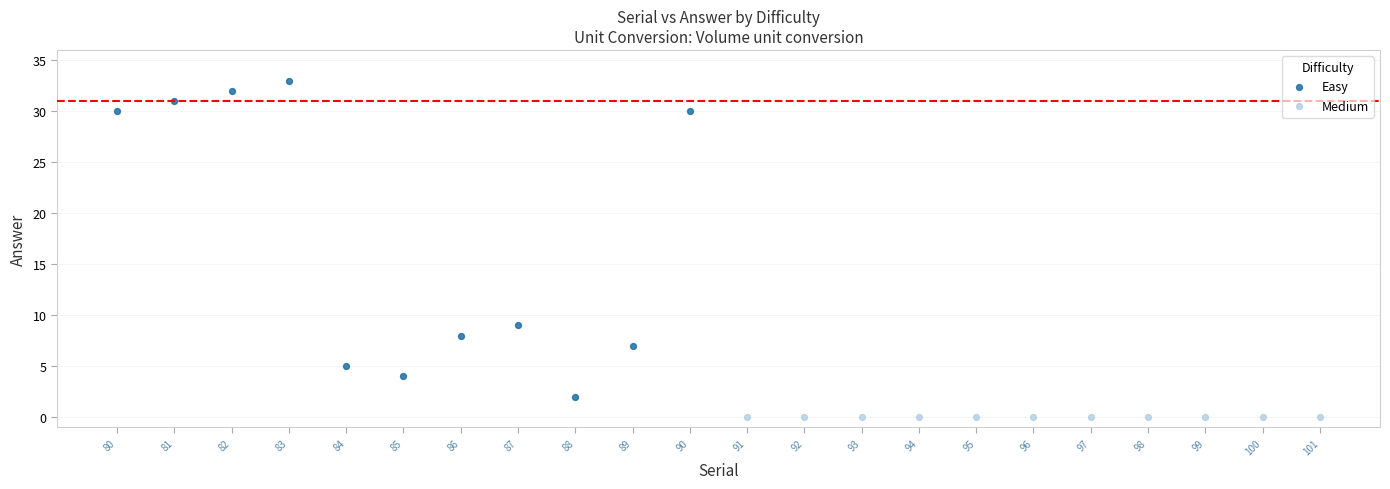

Which series contains the lowest Y value?

Medium